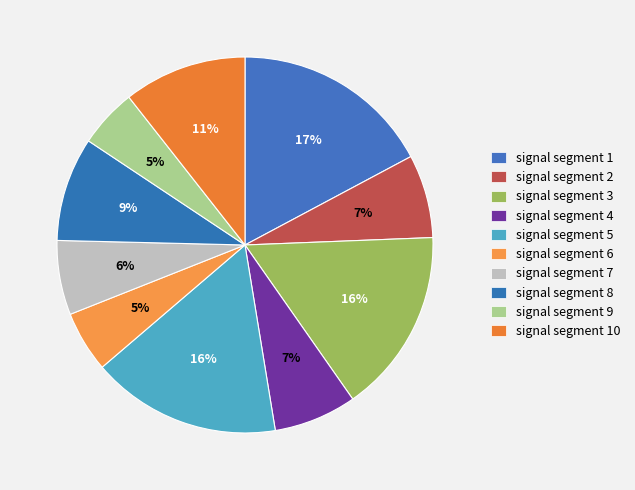

True or false: signal segment 4 accounts for 7% of the total.

True